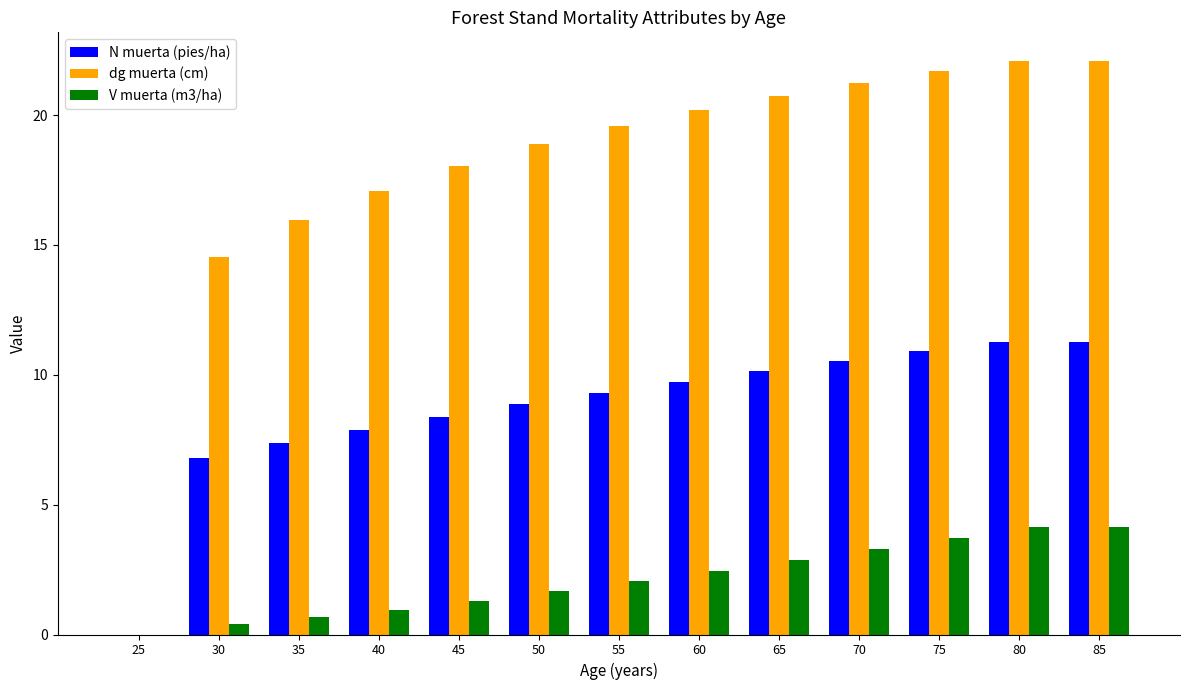

What is the maximum value shown in the chart?

22.1